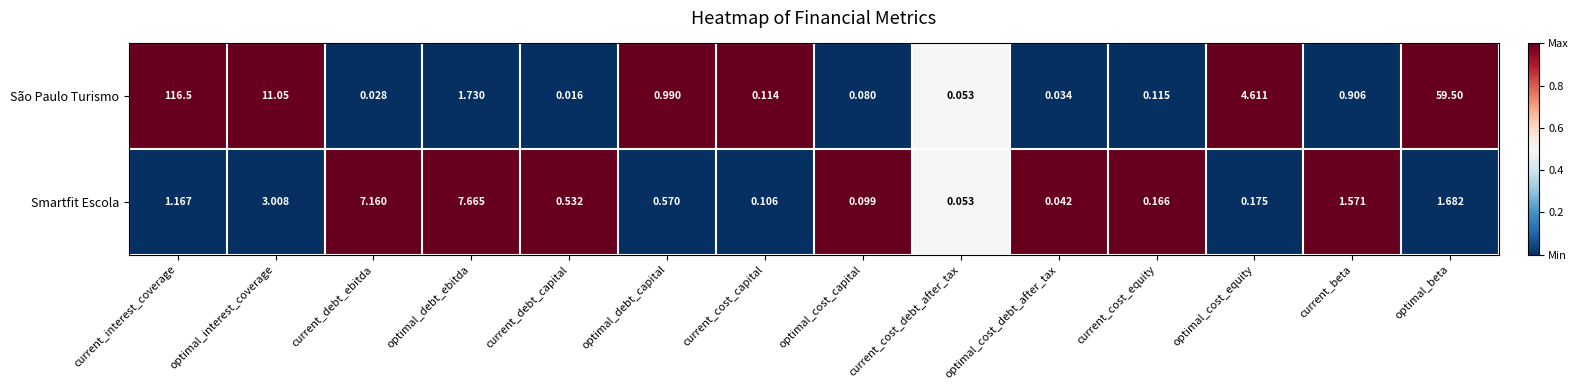

At which label is São Paulo Turismo closest to 58?

optimal_beta